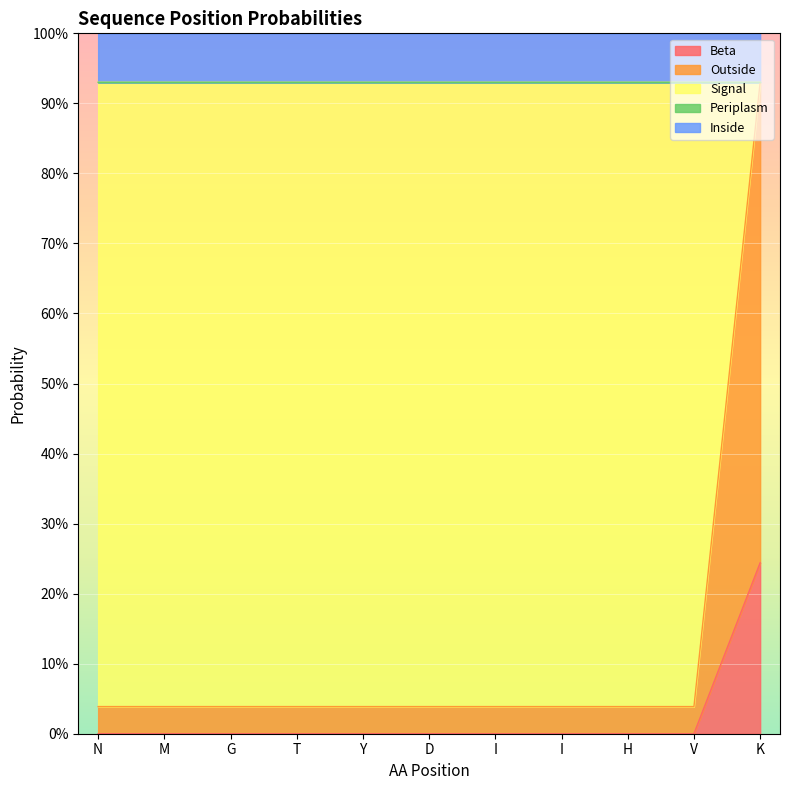

Does the chart display data point markers on the line(s)?

No